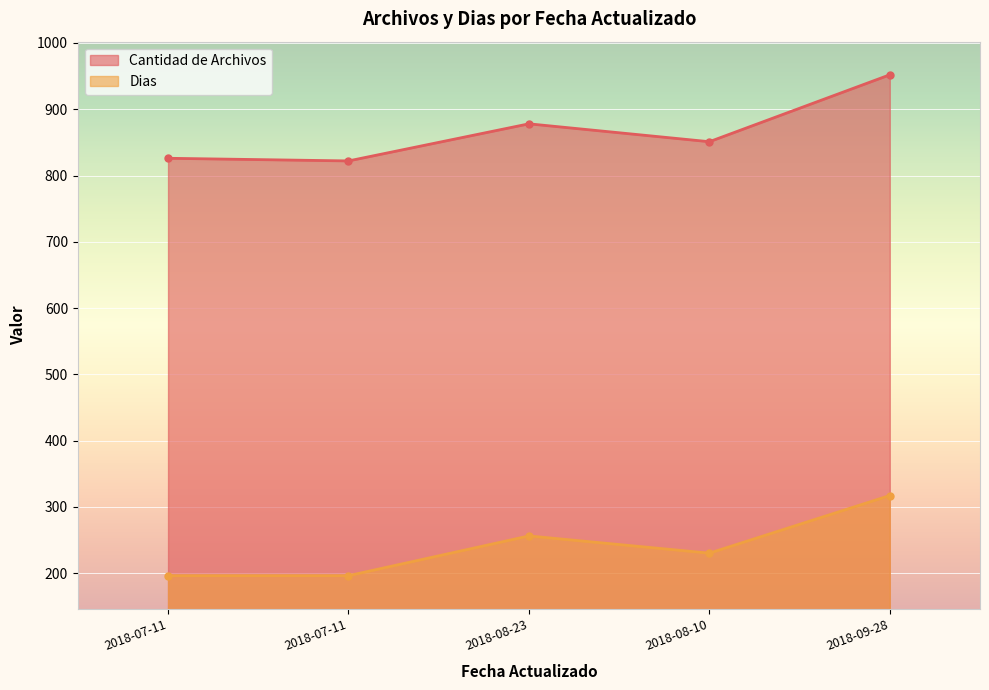

What is the maximum value for Dias?

317